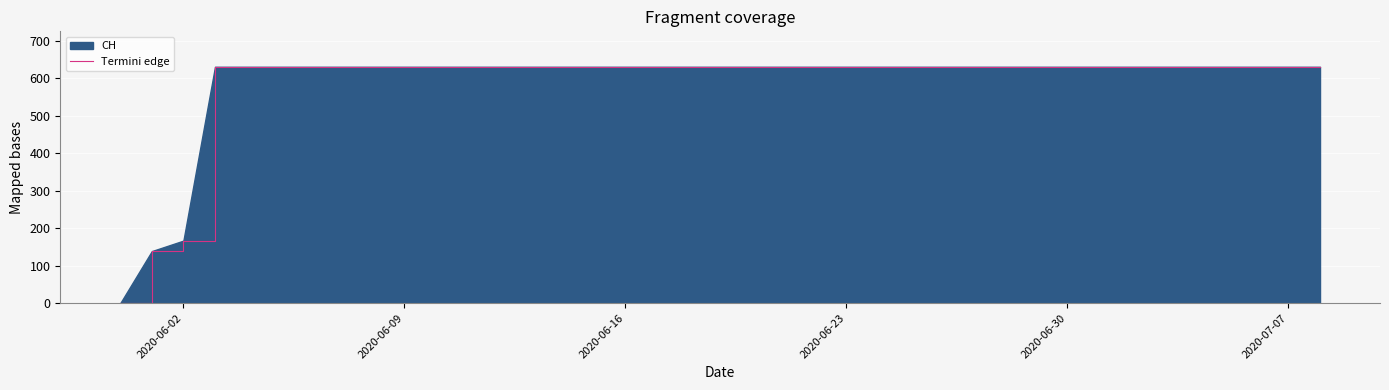

Where is the data nearest to the value 315?

2020-06-02